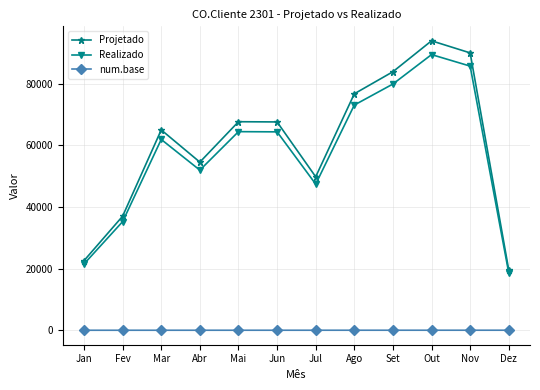

In Projetado, how many points are higher than both neighbors (excluding endpoints)?

3